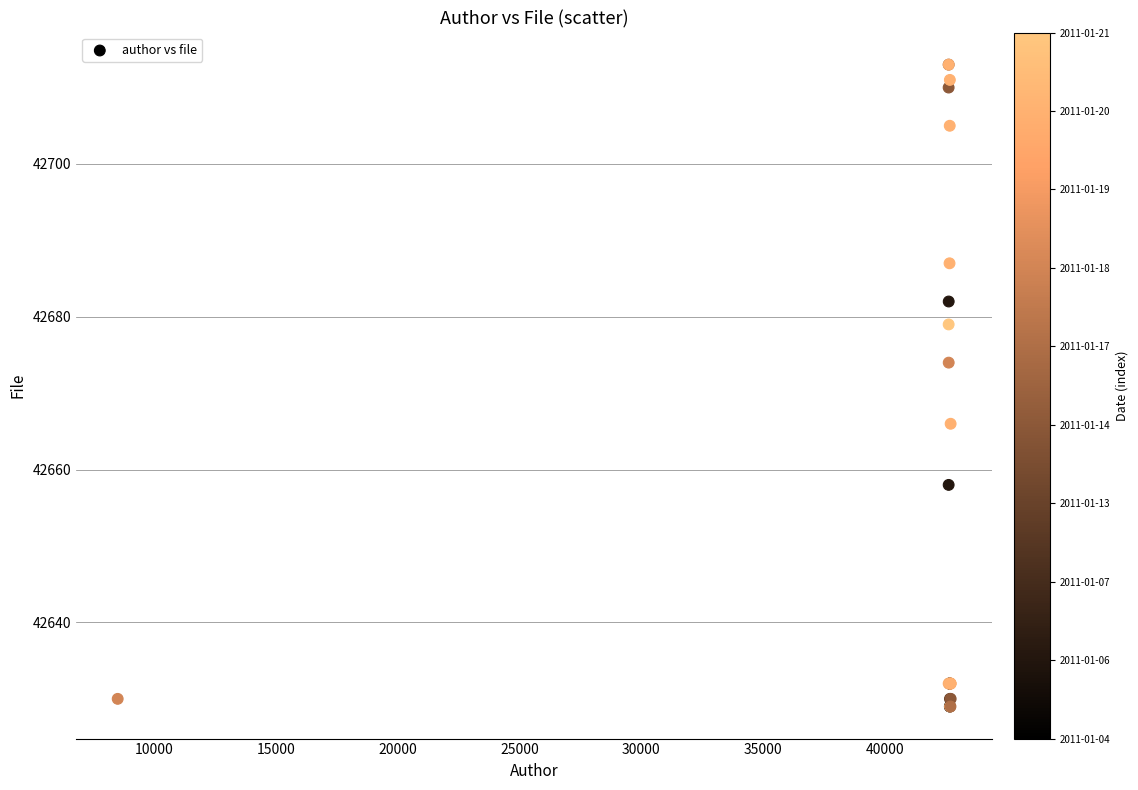

What Y value in the scatter plot is closest to 42671?

42674